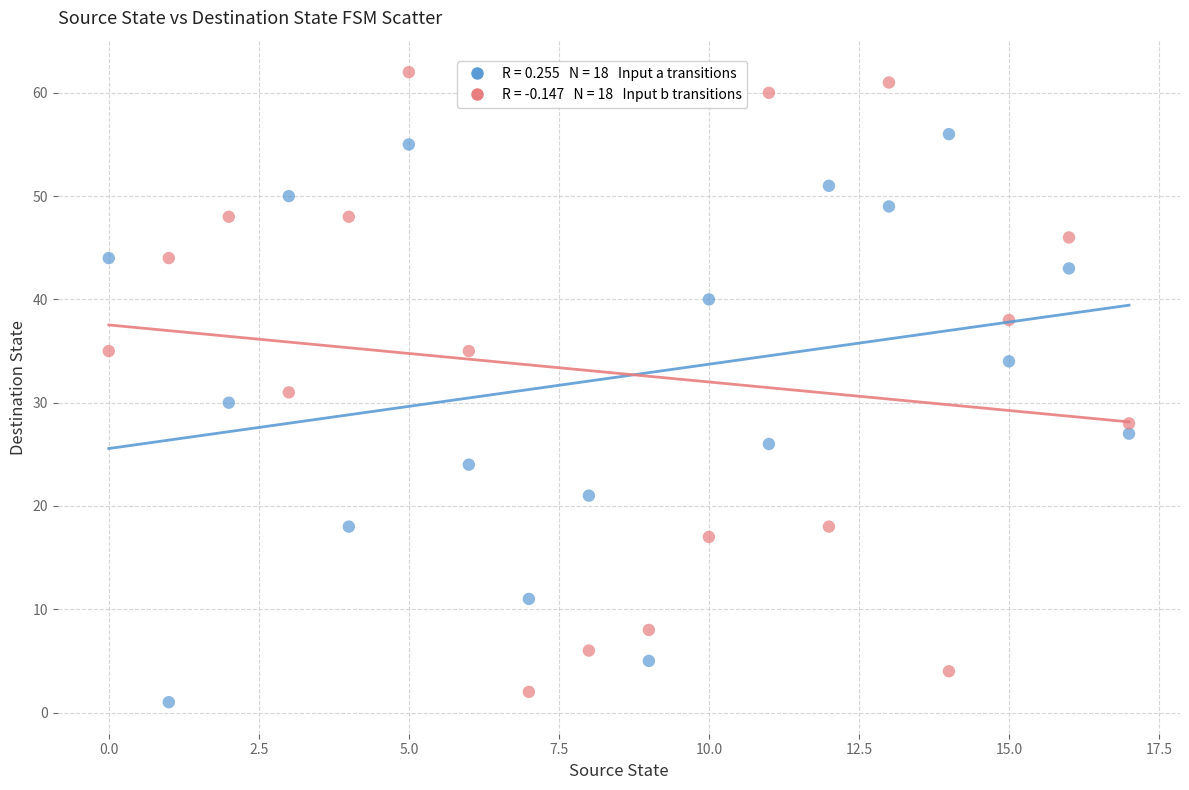

Across all data points, what is the range of Y values (max minus min)?

61